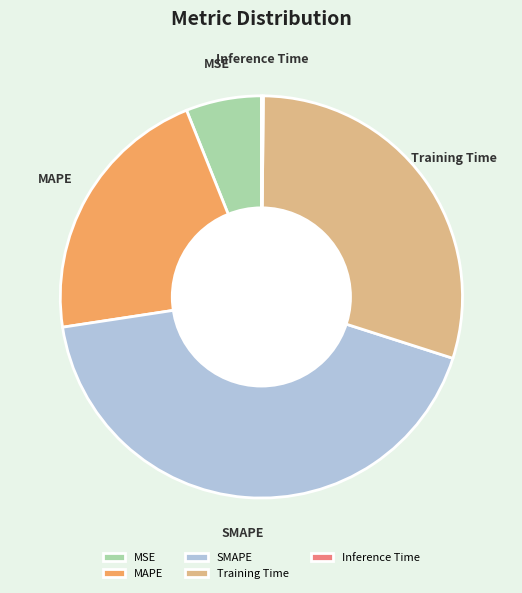

Is there any slice that represents more than half of the pie?

No